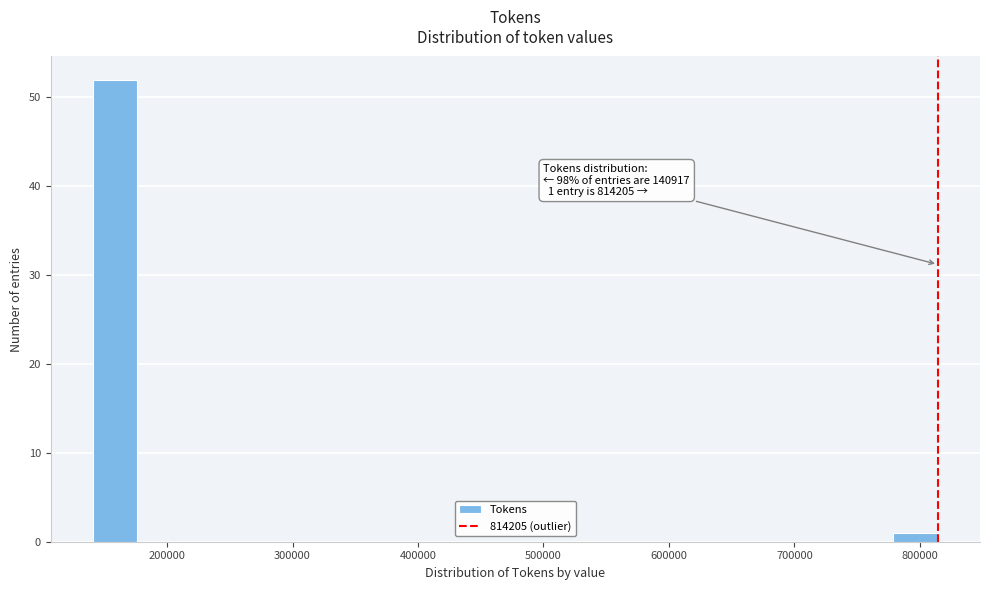

Read against the x-axis, roughly where is the centre of the tallest bar?

160000